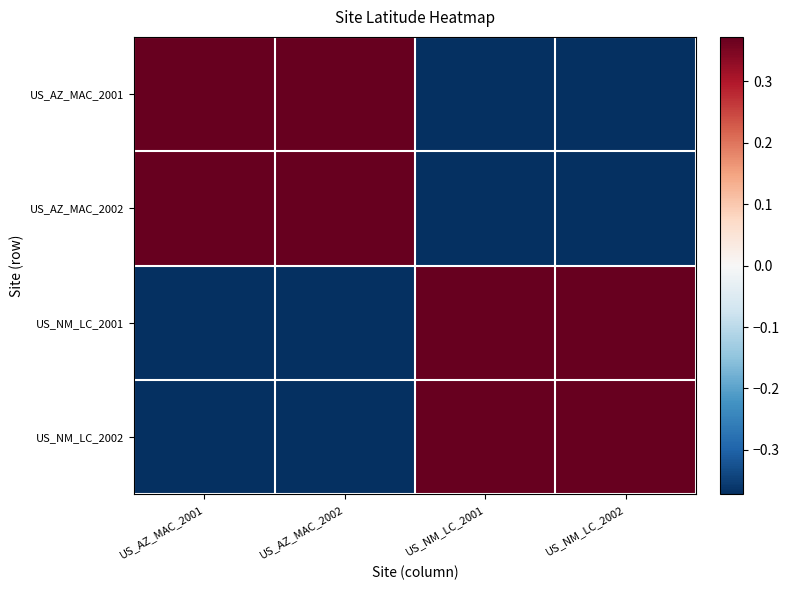

What is the difference between the highest and lowest values at US_NM_LC_2001?

0.7